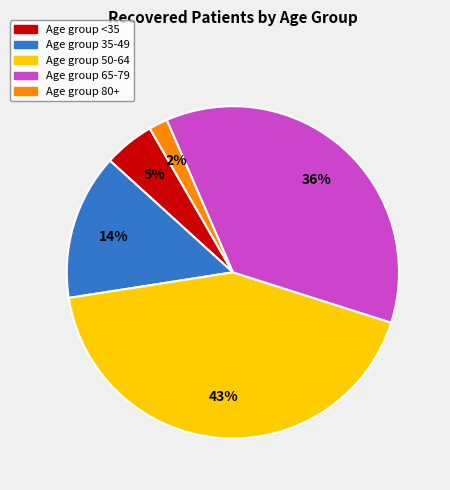

To the nearest percent, what is the average slice percentage?

20%